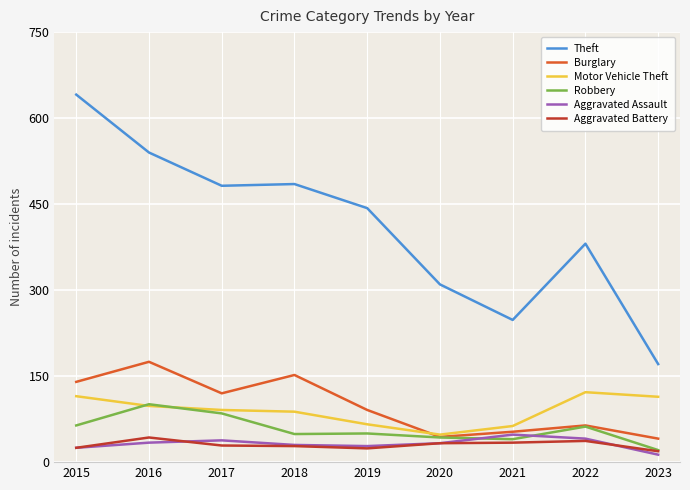

True or false: Aggravated Assault and Theft cross at least once.

False